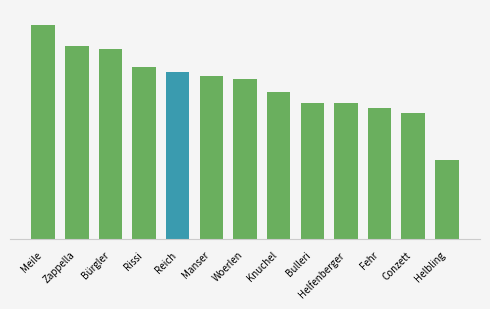

How many data points does each series have?

12